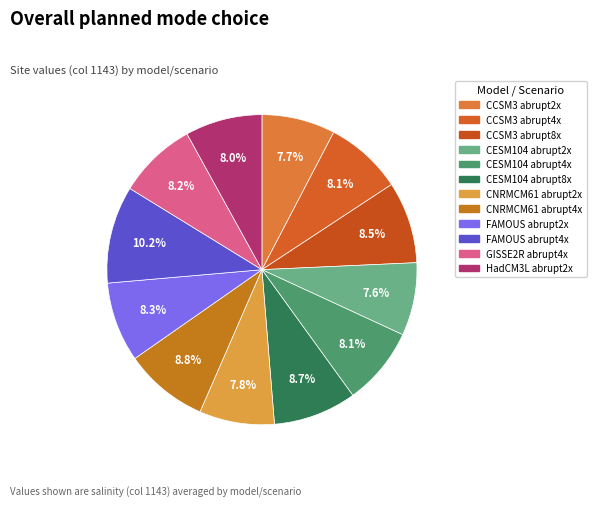

Does any single category account for the majority?

No